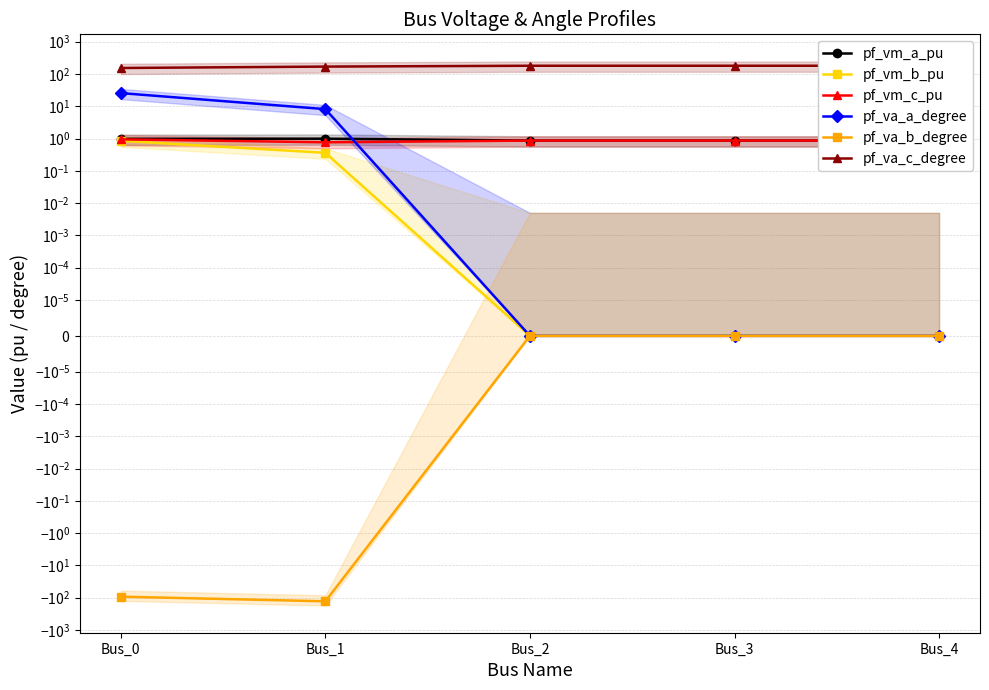

Is this an area chart (filled region under the line)?

No